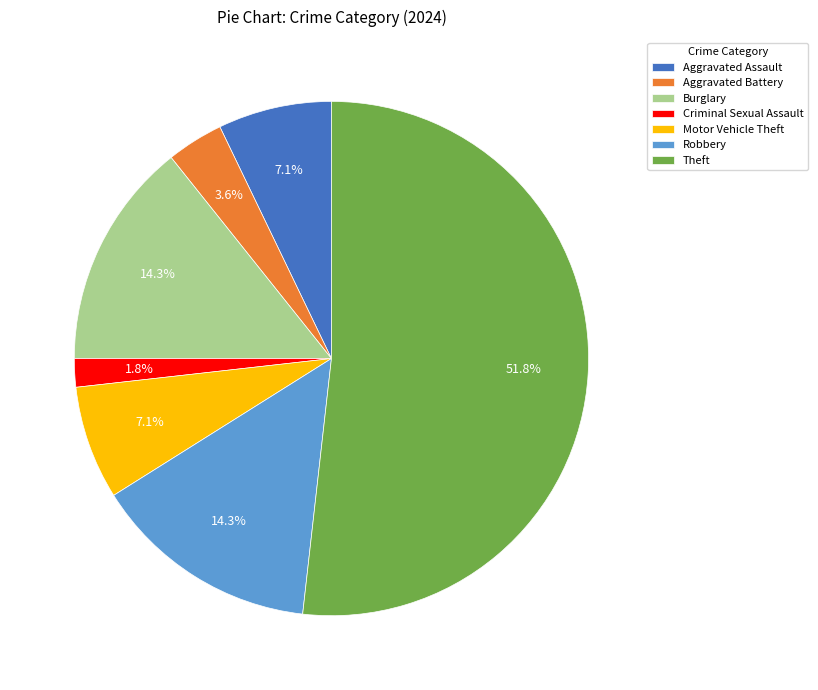

Does Theft represent more than half of the total?

Yes